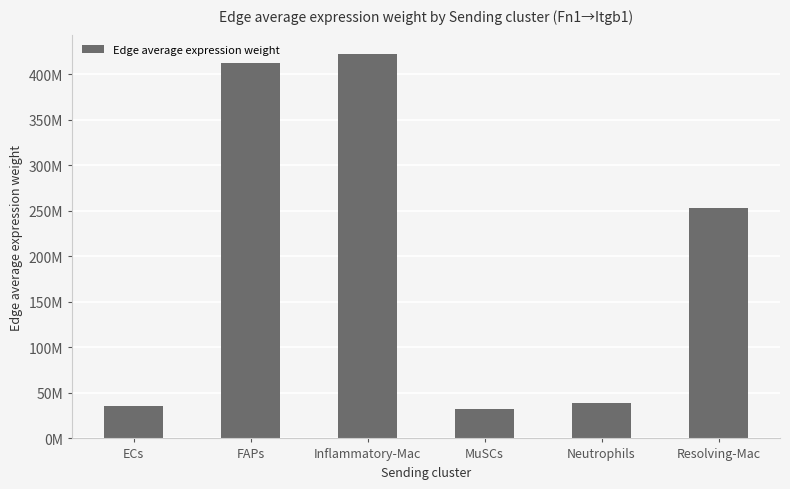

Does the chart contain any negative values?

No